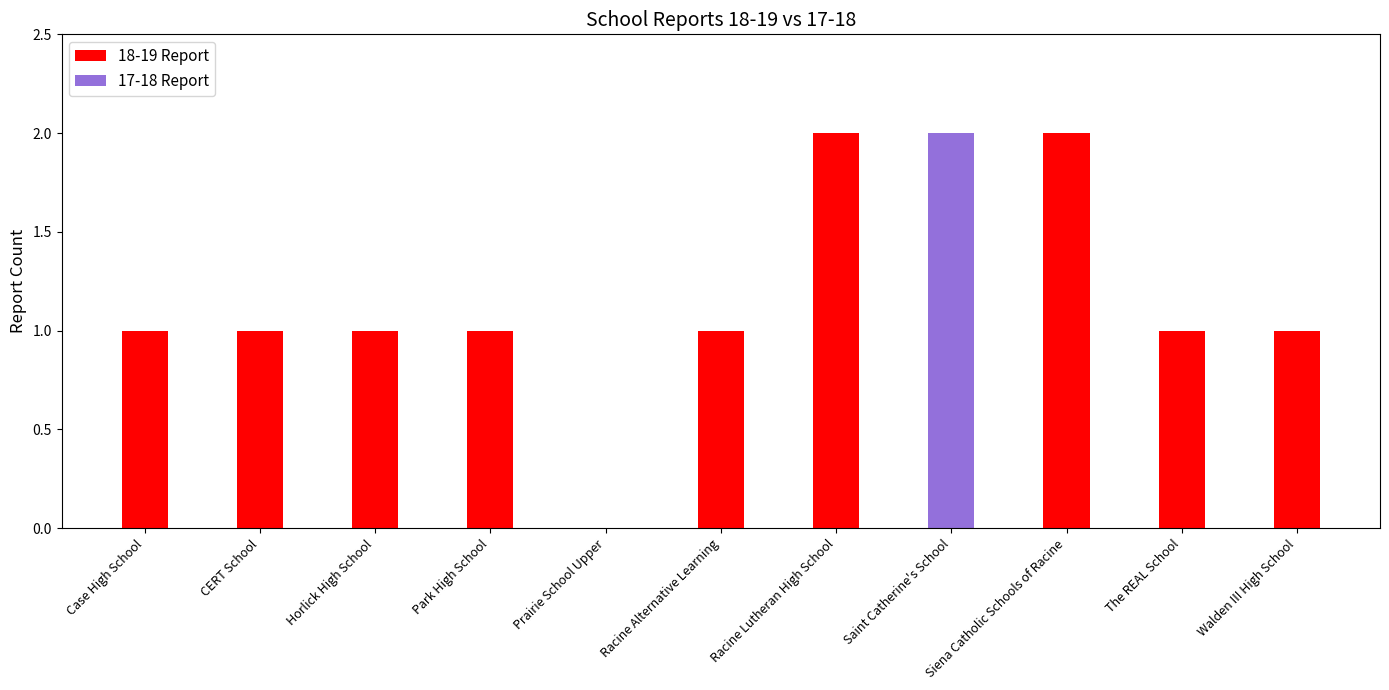

What is the sum of the 18-19 Report values at Saint Catherine's School and CERT School?

1